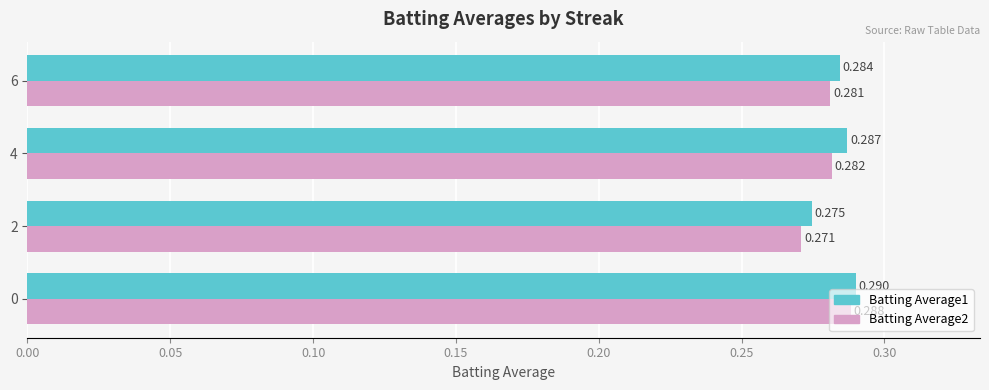

Is the value of Batting Average2 at 4 greater than the value of Batting Average1 at 6?

No